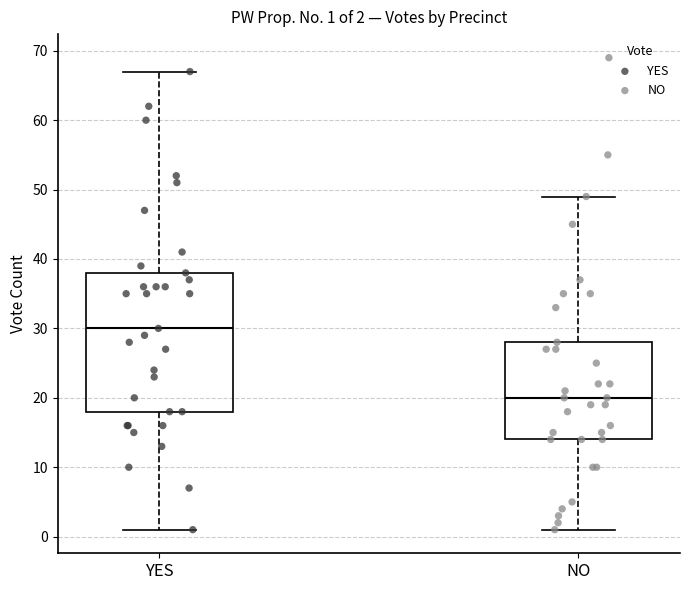

Comparing the boxes themselves (not the whiskers), which one is the tallest?

YES